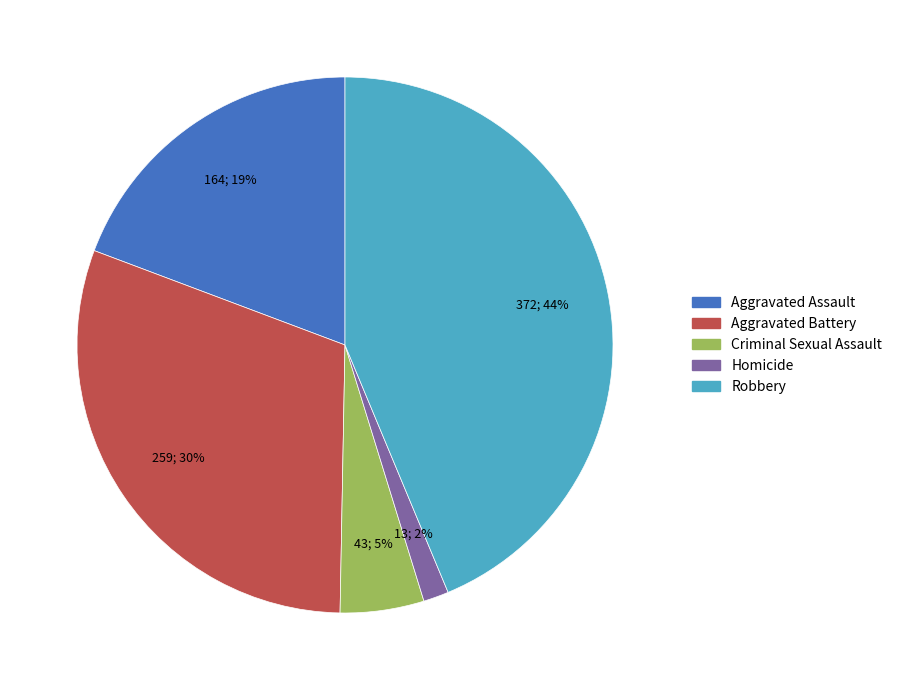

To the nearest percent, what is the difference between the largest and smallest slice percentages?

42%